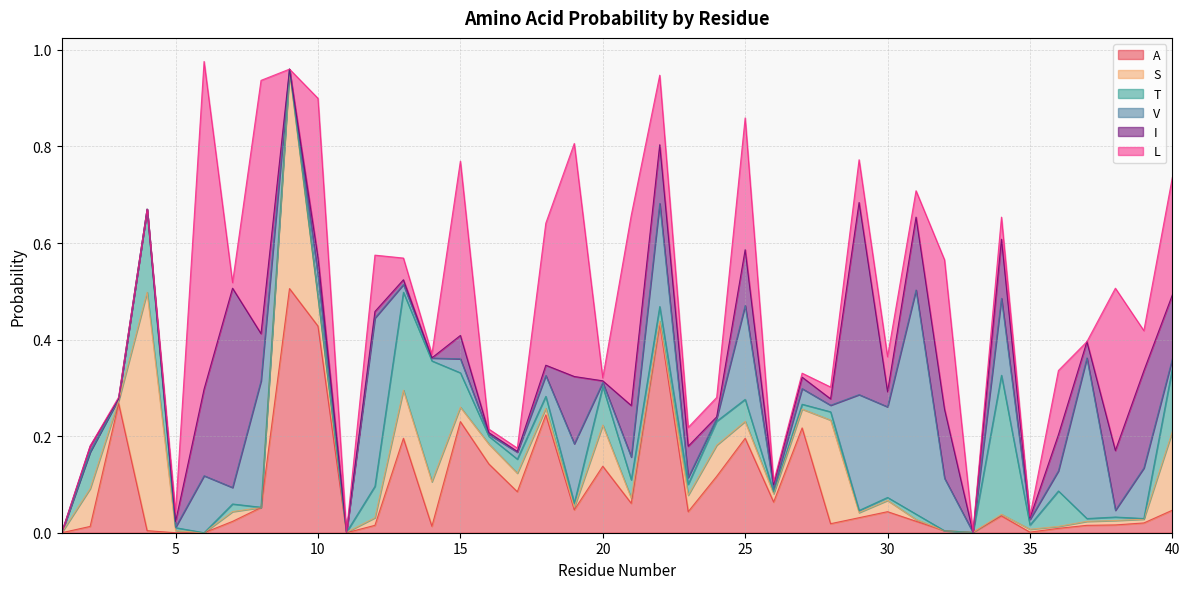

What is the average value of the I series?

0.1